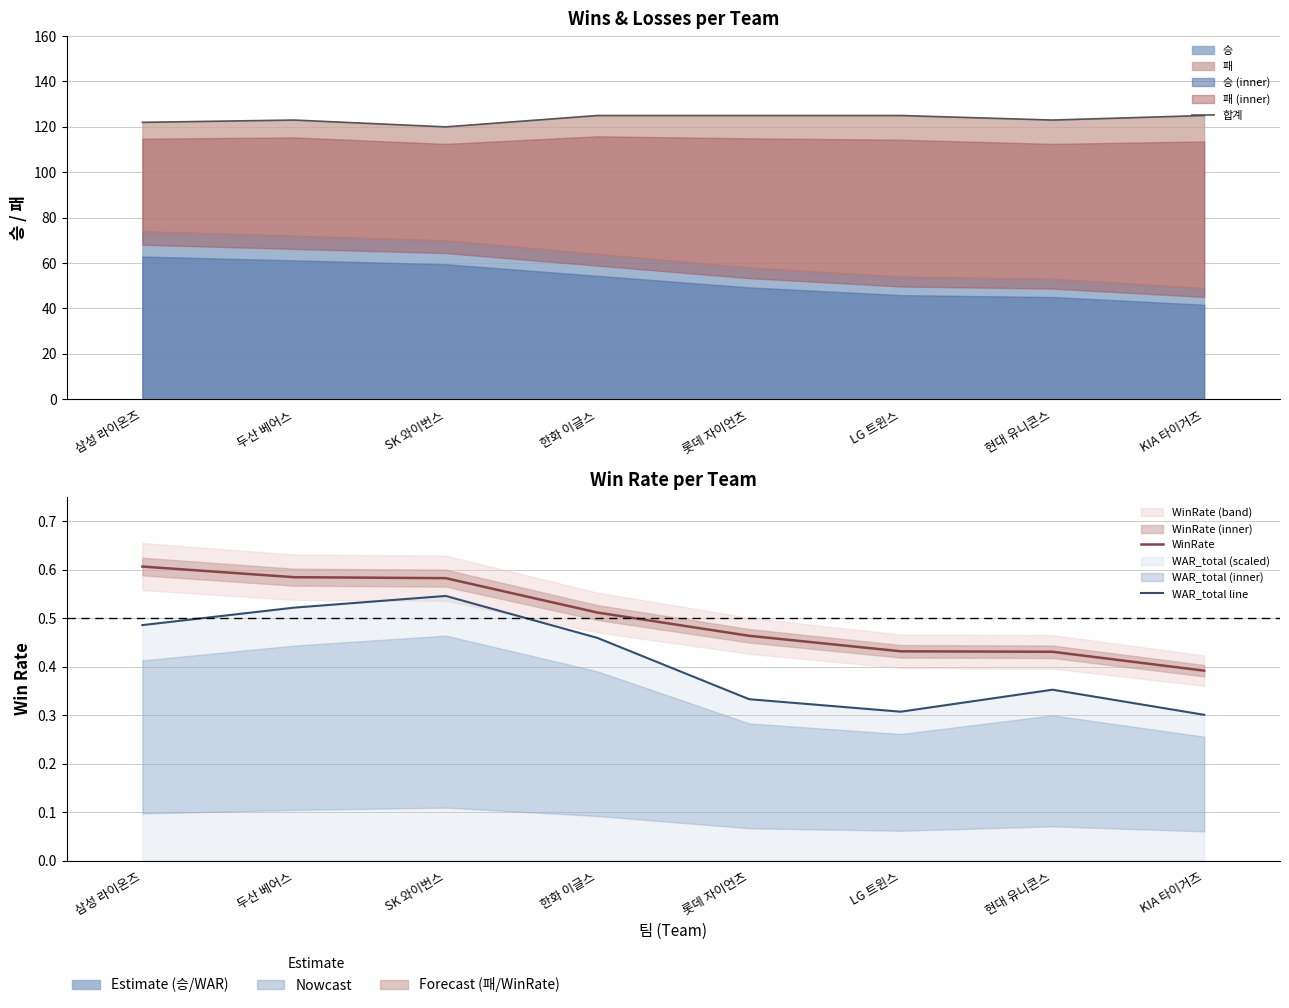

What position from the right is 롯데 자이언츠?

4